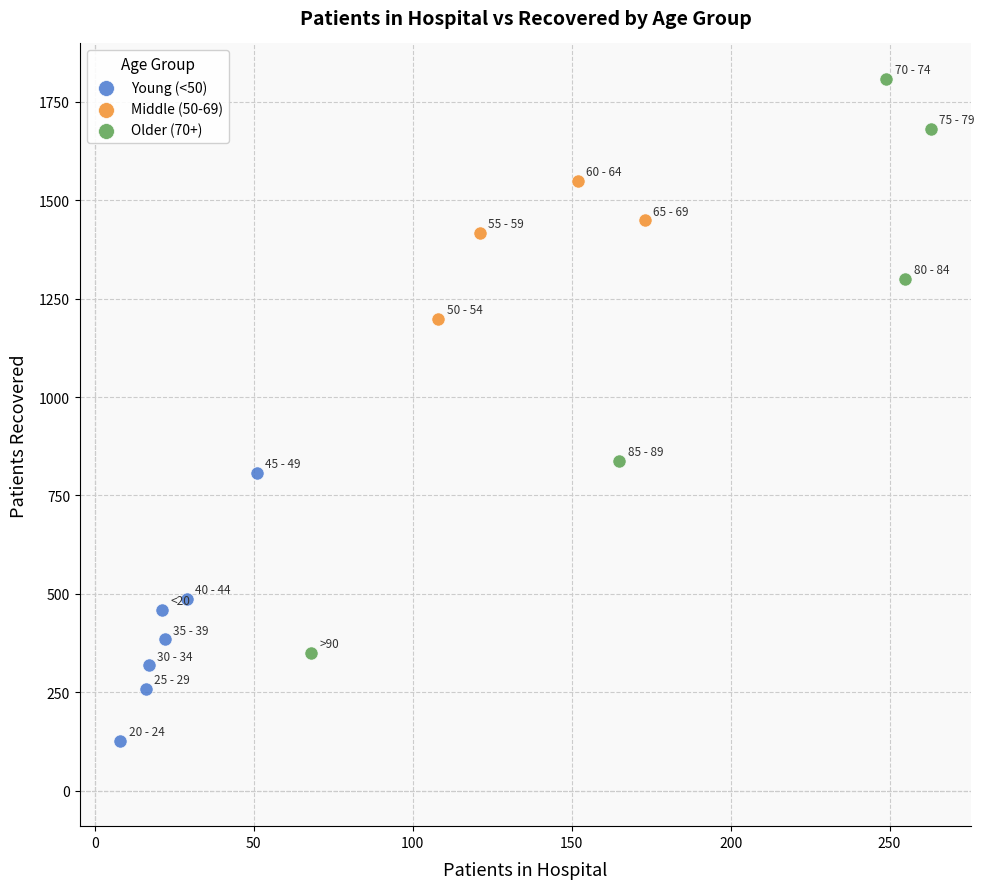

Which series contains the highest Y value?

Older (70+)